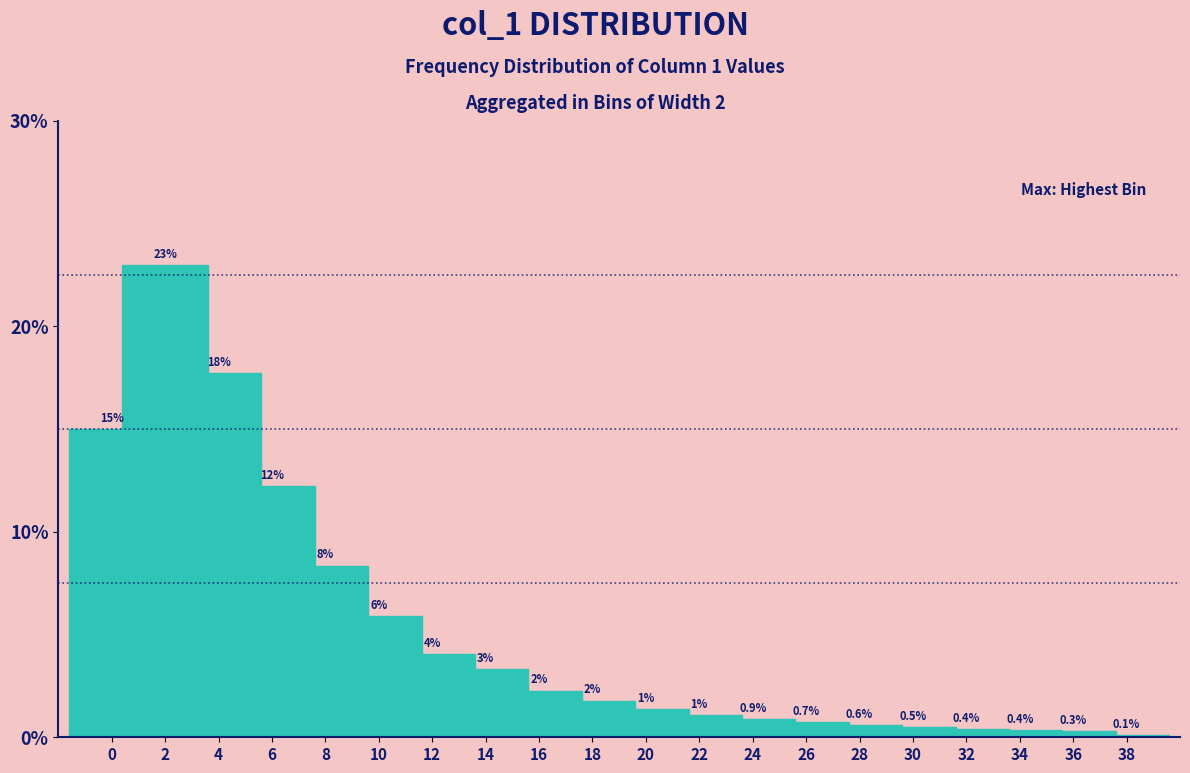

Where is the data nearest to the value 11?

6